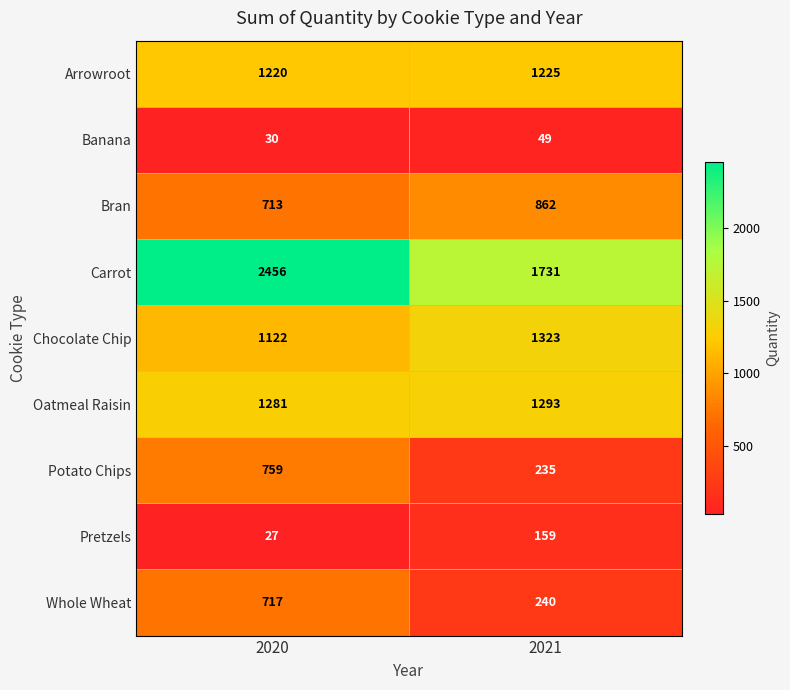

Rank the series at 2021 from highest to lowest value.

Carrot, Chocolate Chip, Oatmeal Raisin, Arrowroot, Bran, Whole Wheat, Potato Chips, Pretzels, Banana